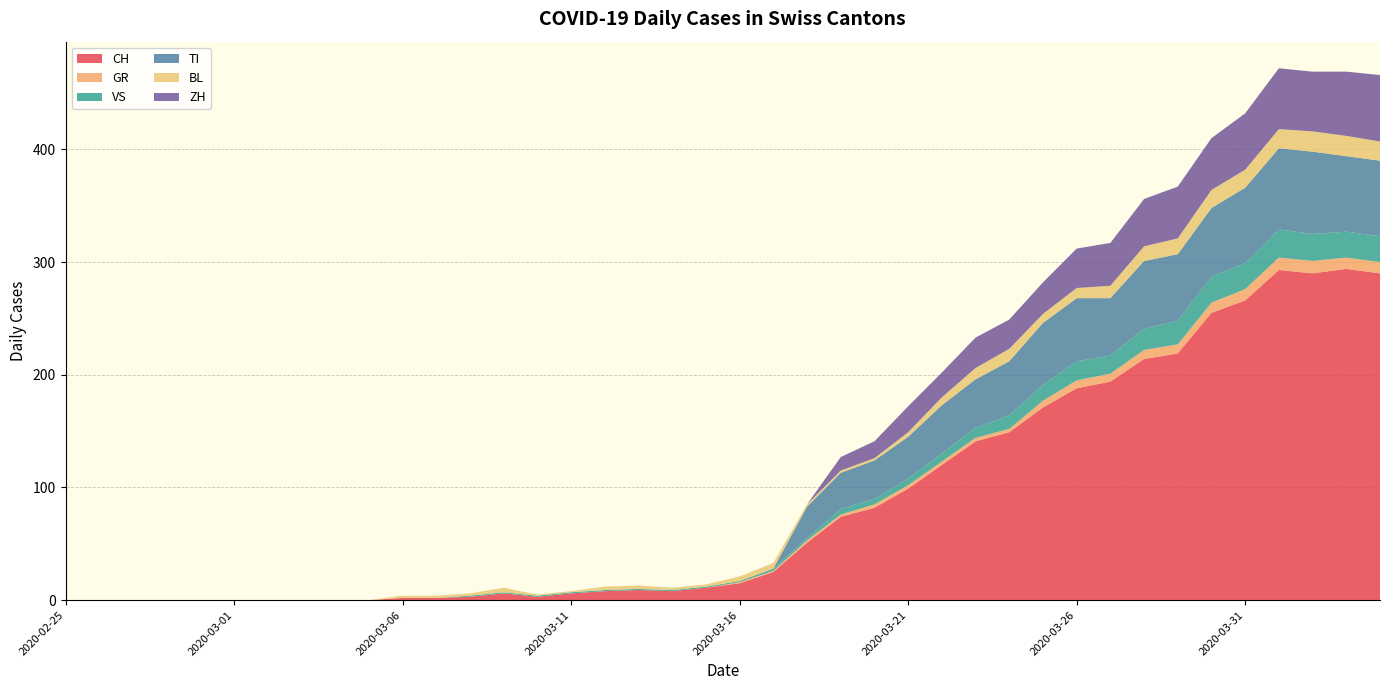

Reading left to right, what are all the values shown in this chart?

CH: 0	0	0	0	0	0	0	0	0	0	2	2	3	6	3	6	8	9	8	11	15	25	51	74	82	99	120	141	149	171	188	194	214	219	255	266	293	290	294	290
GR: 0	0	0	0	0	0	0	0	0	0	0	0	0	0	0	0	0	0	0	0	1	1	2	2	3	3	3	3	3	6	7	7	8	8	9	10	11	11	10	10
VS: 0	0	0	0	0	0	0	0	0	0	0	0	1	1	1	1	1	1	1	1	1	2	2	5	5	6	7	9	12	14	17	16	19	21	23	23	25	24	23	23
TI: 0	0	0	0	0	0	0	0	0	0	0	0	0	0	0	0	0	0	0	0	0	0	28	32	34	37	43	43	48	55	56	51	60	59	61	67	72	73	67	67
BL: 0	0	0	0	0	0	0	0	0	0	2	2	2	4	1	1	3	3	2	2	4	5	2	2	2	4	7	10	11	8	9	11	13	14	16	16	17	18	18	17
ZH: 0	0	0	0	0	0	0	0	0	0	0	0	0	0	0	0	0	0	0	0	0	0	0	12	15	23	22	27	26	28	35	38	42	46	46	50	54	53	57	59